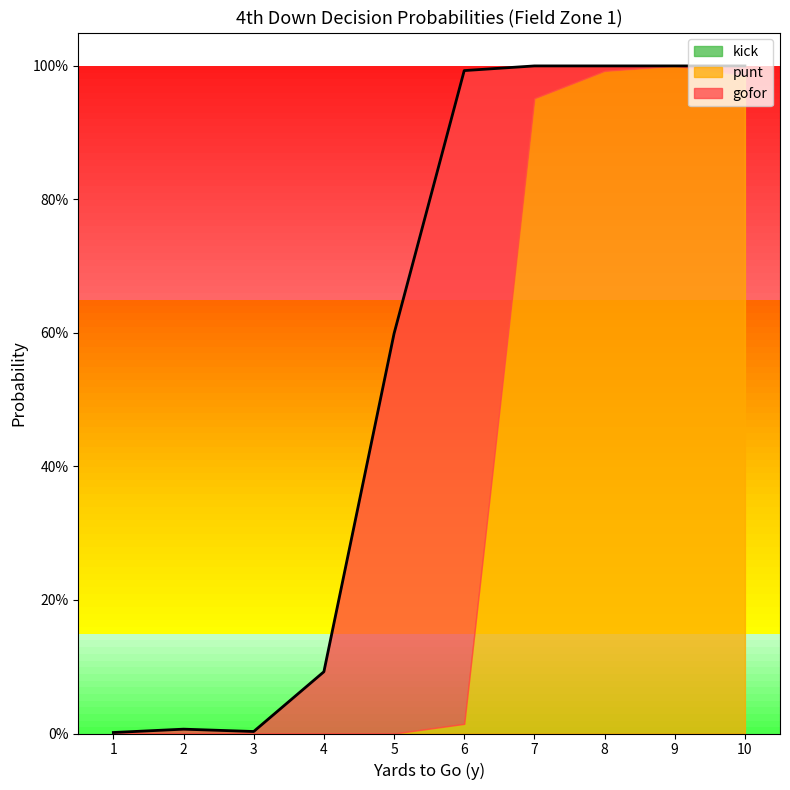

What is the value of the punt point at the 7th from the left?

1.0